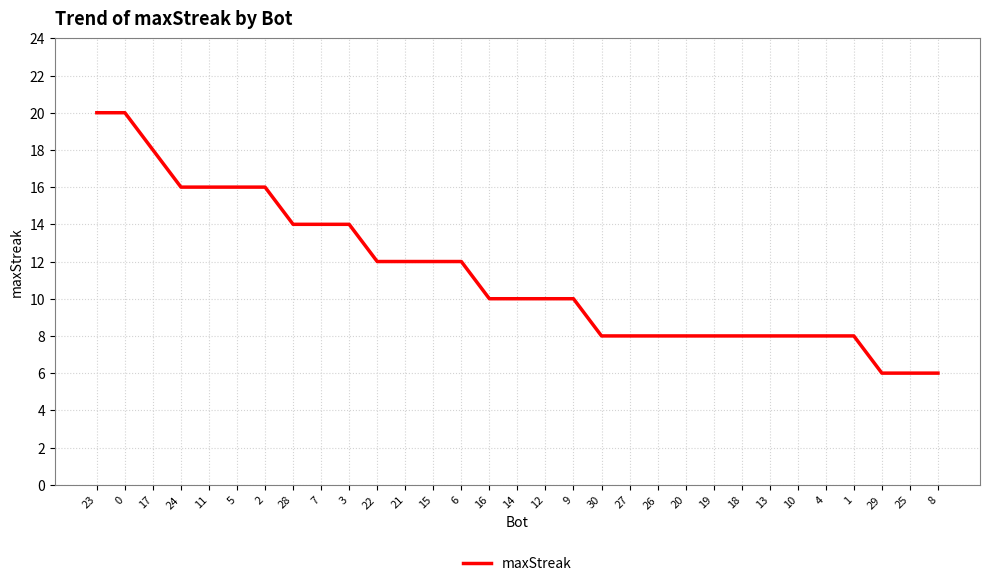

The value at 6 is 12. True or false?

True